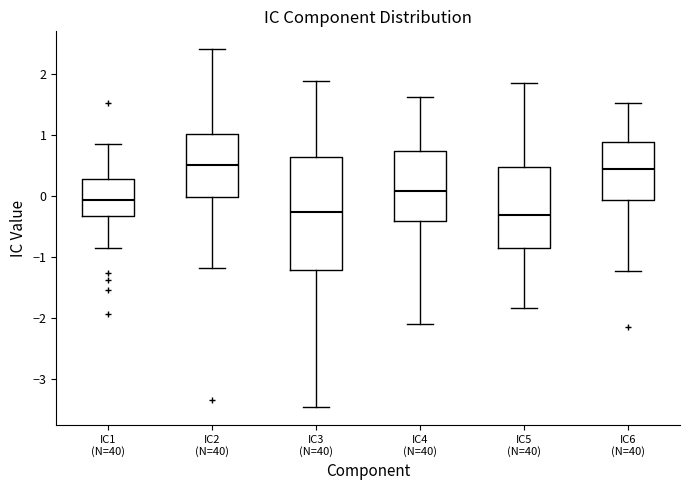

Reading left to right, transcribe this box plot: for each box, give where its median line is, the range the box spans, and where its two whiskers end, as read against the y-axis. The values are not printed on the chart, so give them approximately, as read against the axis.

IC1 (N=40): median -0.1, box -0.3 to 0.3, whiskers -0.8 to 0.9
IC2 (N=40): median 0.5, box 0.0 to 1.0, whiskers -1.2 to 2.4
IC3 (N=40): median -0.3, box -1.2 to 0.6, whiskers -3.5 to 1.9
IC4 (N=40): median 0.1, box -0.4 to 0.7, whiskers -2.1 to 1.6
IC5 (N=40): median -0.3, box -0.9 to 0.5, whiskers -1.8 to 1.9
IC6 (N=40): median 0.4, box -0.1 to 0.9, whiskers -1.2 to 1.5